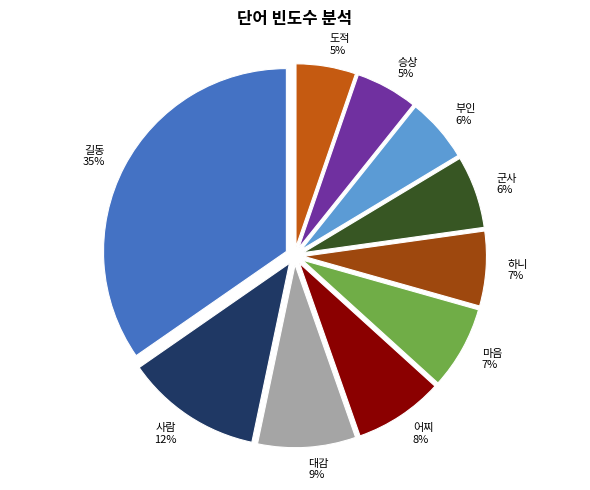

Count the number of slices in the pie.

10